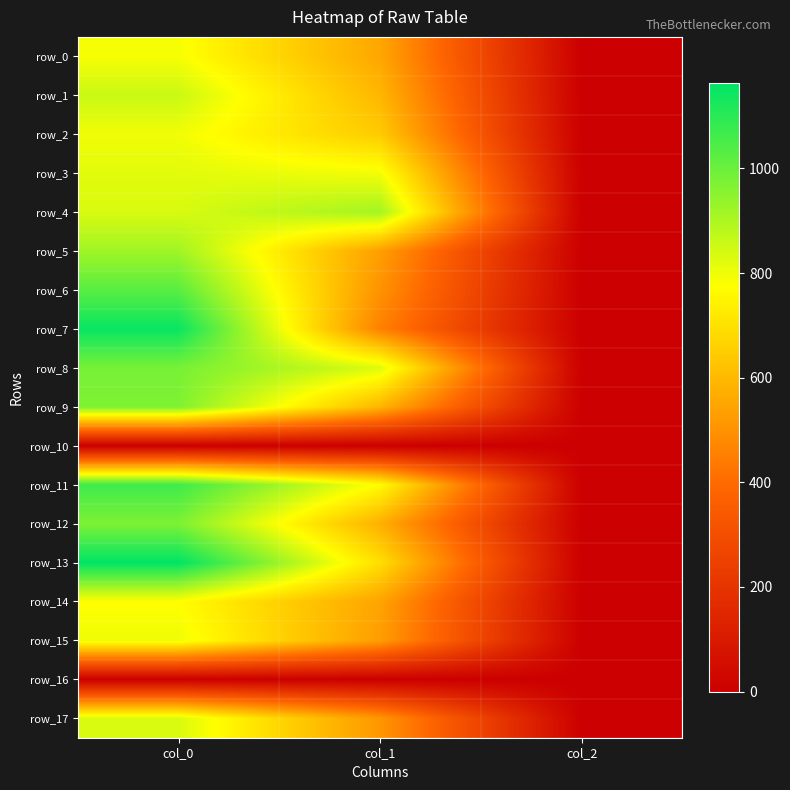

At col_1, list the series in order from smallest to largest.

row_10, row_16, row_7, row_6, row_17, row_15, row_5, row_14, row_0, row_12, row_9, row_1, row_2, row_13, row_11, row_3, row_8, row_4